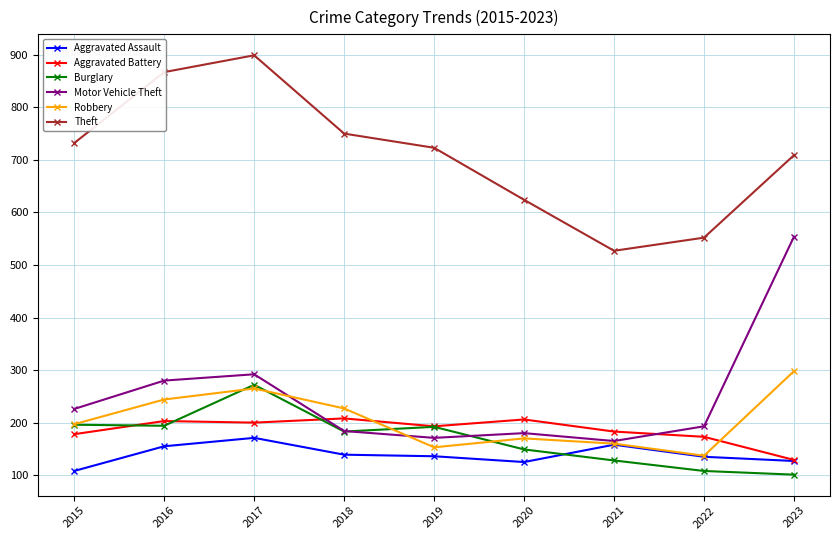

At which category does Theft reach its first local peak?

2017